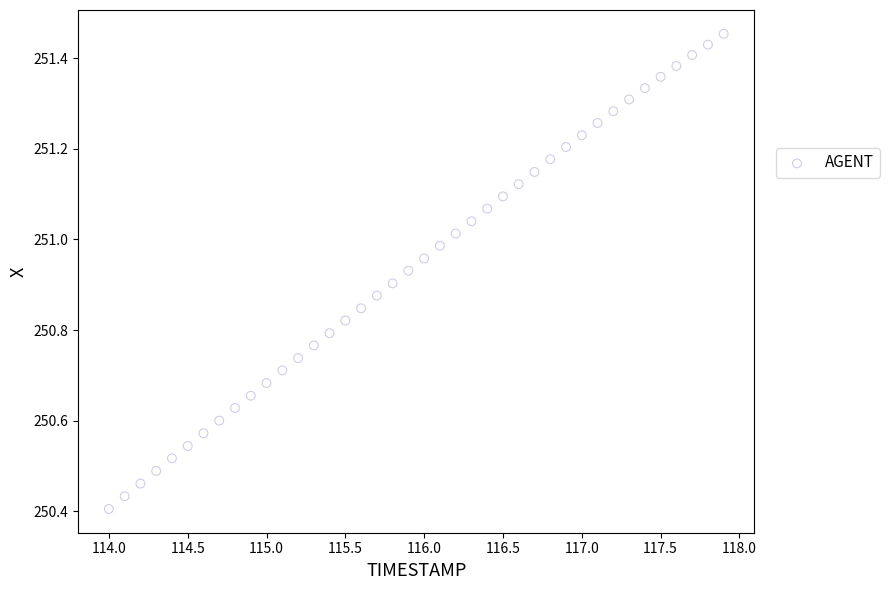

What is the range of Y values (max minus min)?

1.0